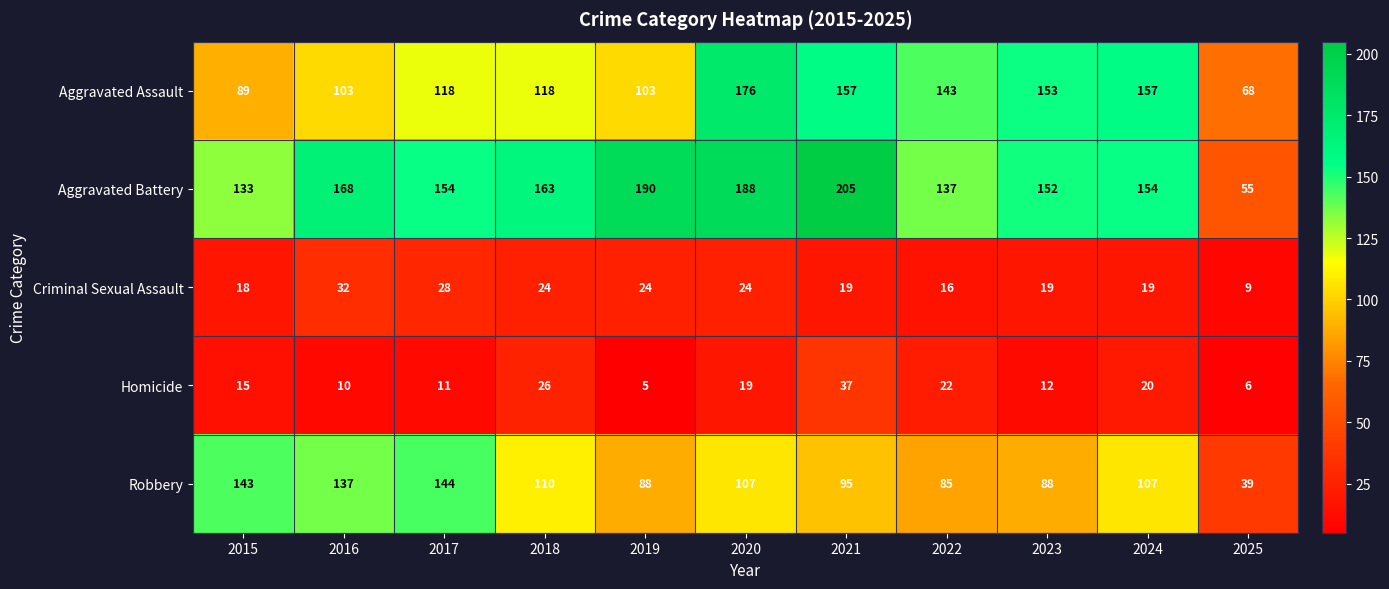

Count the number of data series in this chart.

5